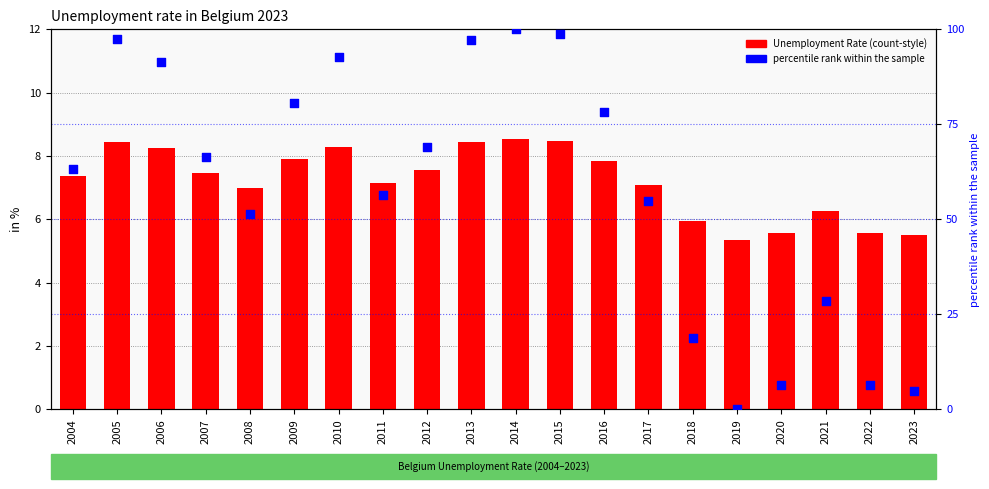

At how many categories does at least one series exceed 45?

14